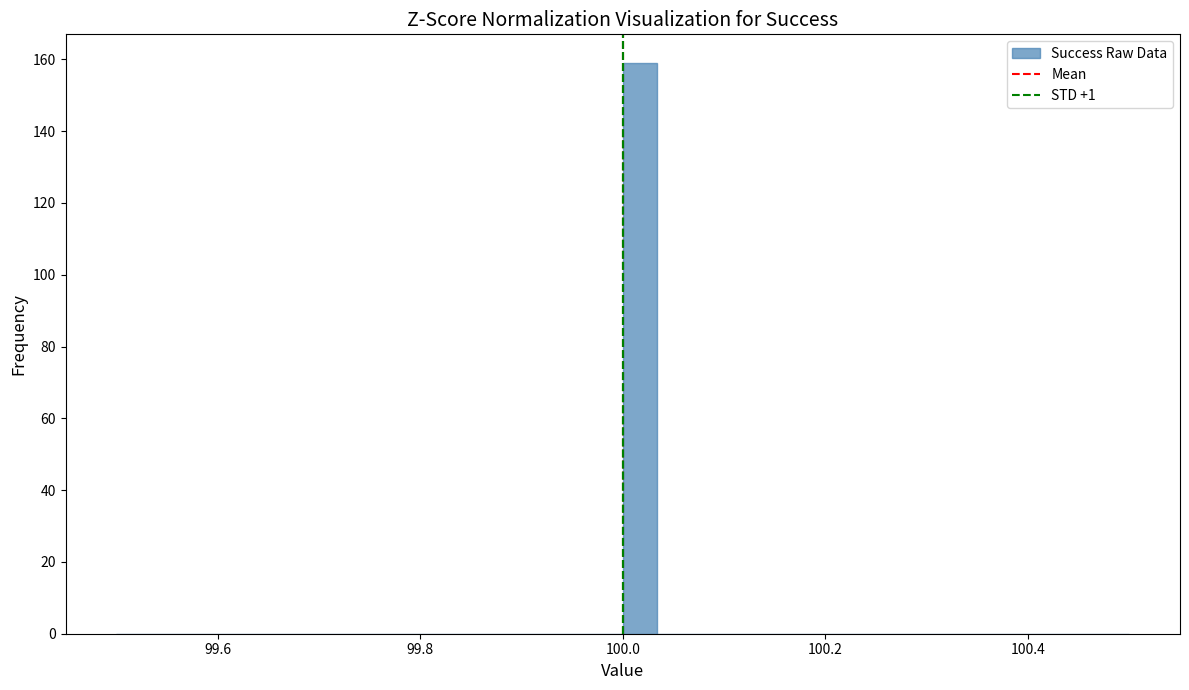

Read against the x-axis, roughly where is the centre of the tallest bar?

100.02